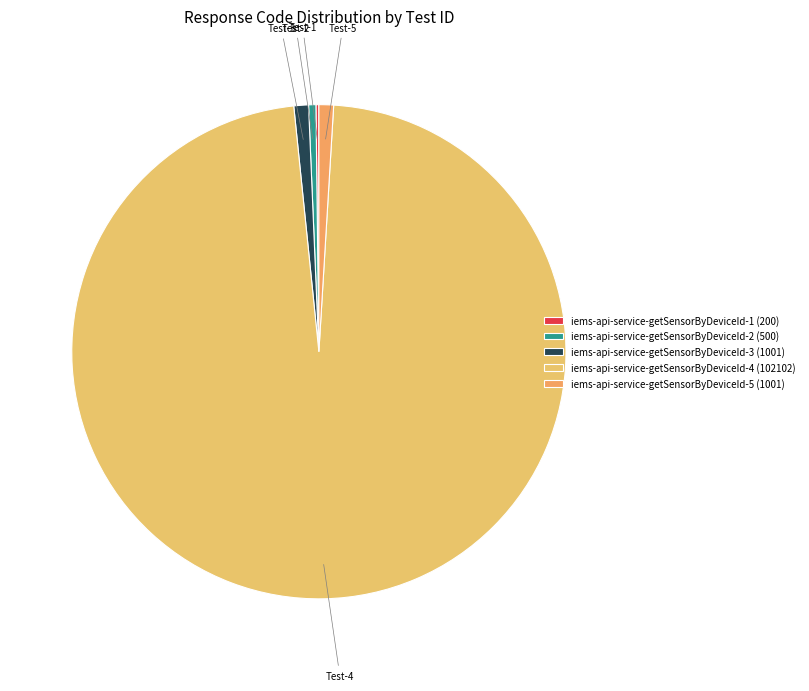

Count the number of slices in the pie.

5